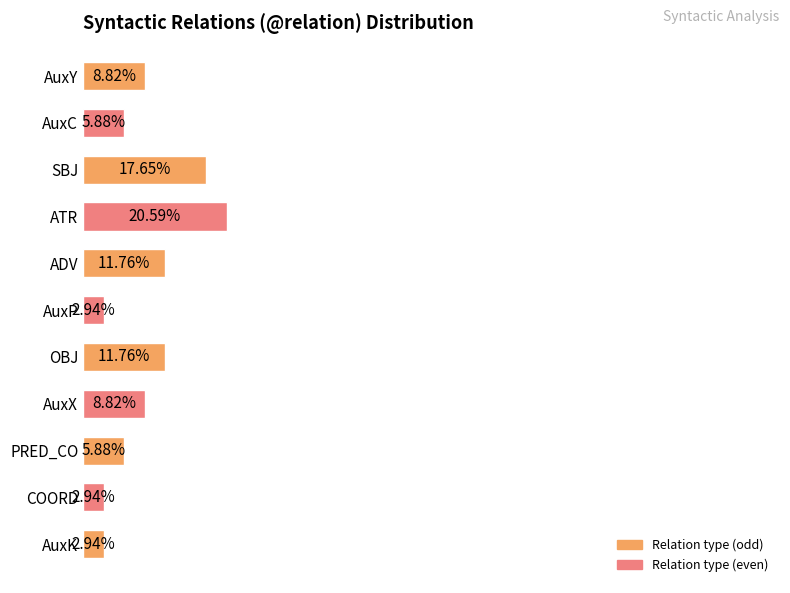

Between PRED_CO and ADV, which is larger?

ADV